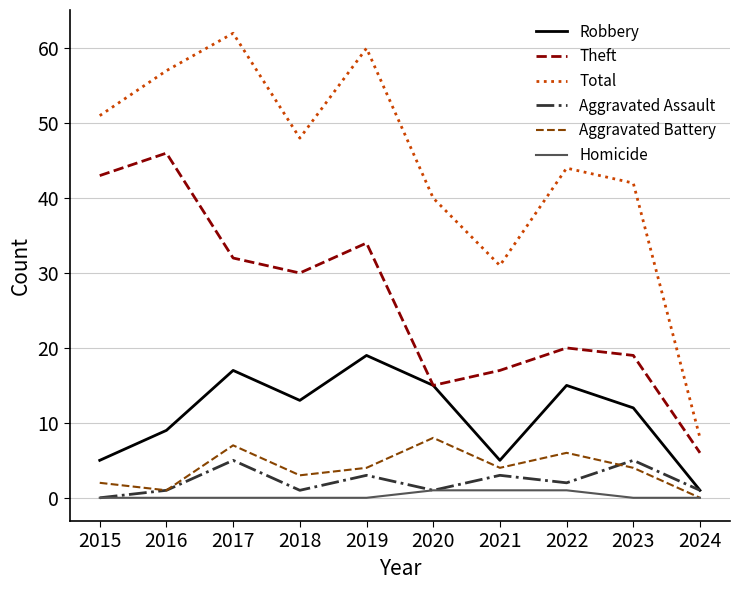

Is the value of Total at 2017 greater than the value of Aggravated Assault at 2017?

Yes